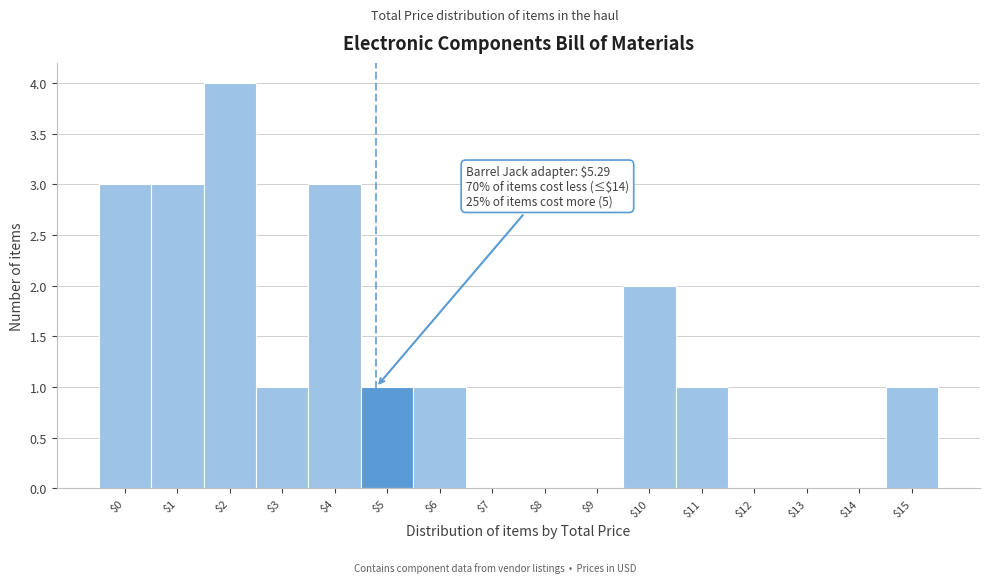

True or false: the data shows 2 at $14.

False